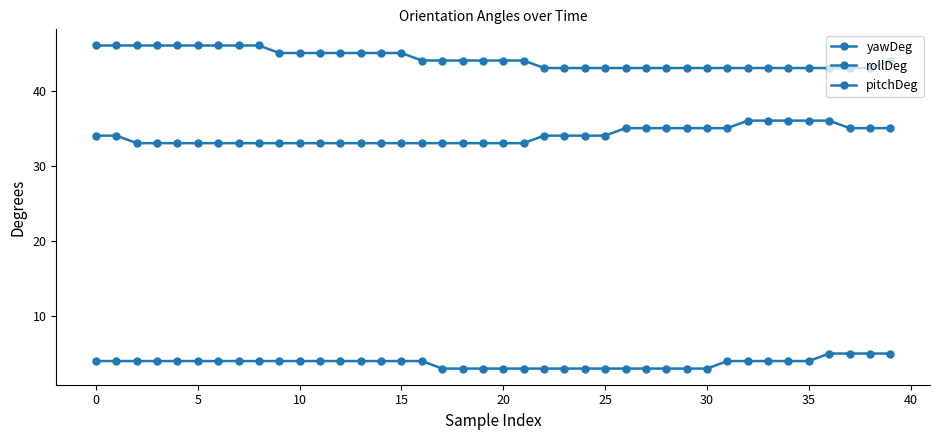

How many lines are shown in the chart?

3